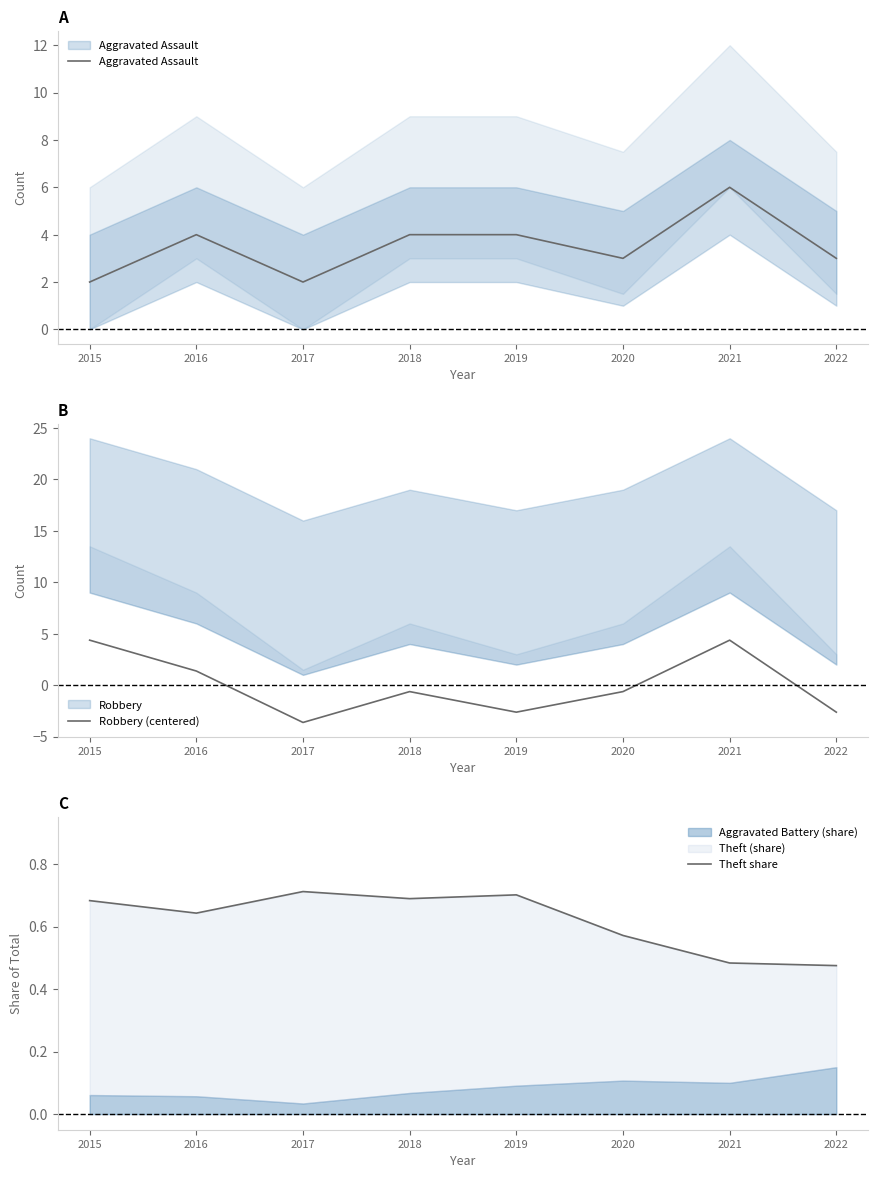

Between 2016 and 2018, which series saw the biggest shift?

Robbery (centered)